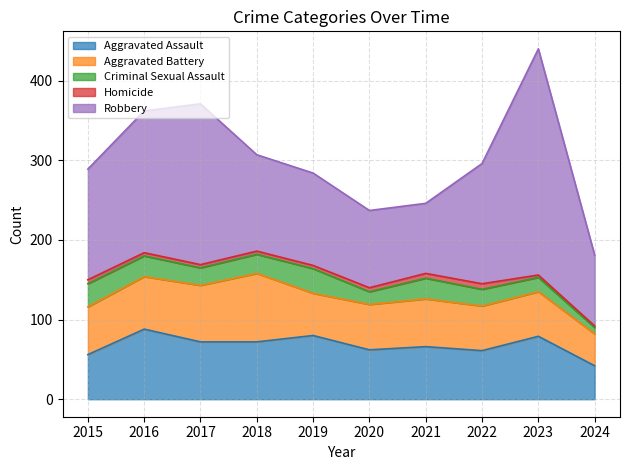

Reading left to right, list all the values displayed in this chart.

Aggravated Assault: 56	88	72	72	80	62	66	61	79	42
Aggravated Battery: 60	66	71	86	53	57	60	56	56	40
Criminal Sexual Assault: 29	26	22	24	31	16	26	21	18	8
Homicide: 5	4	4	4	4	5	6	7	3	2
Robbery: 139	178	202	121	116	97	88	151	284	89